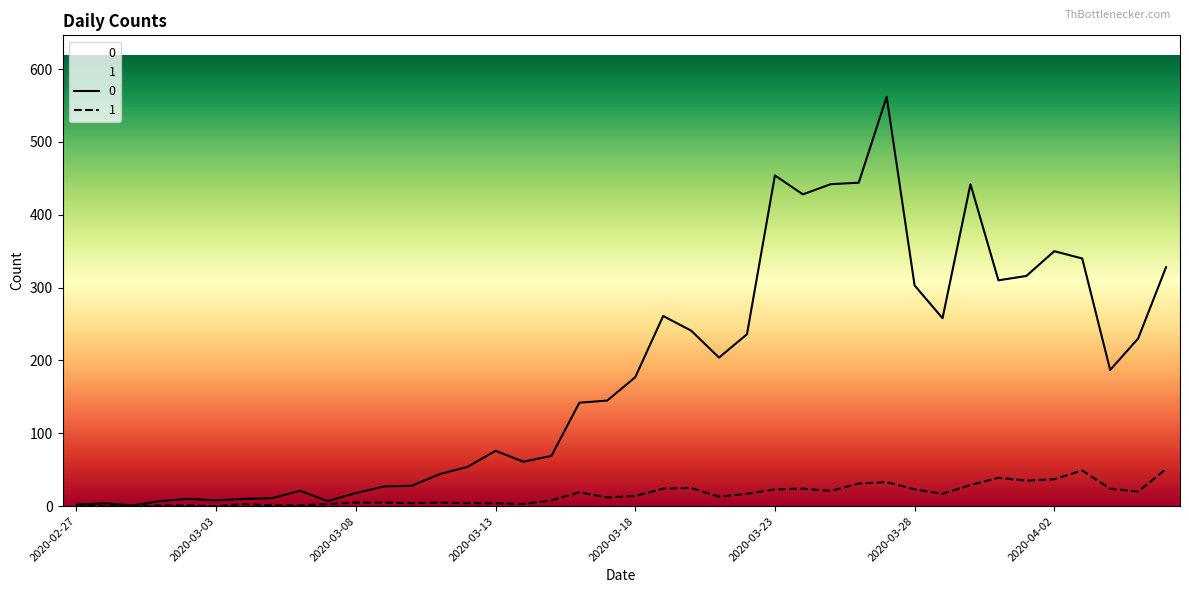

What is the sum of all 0 values?

7258